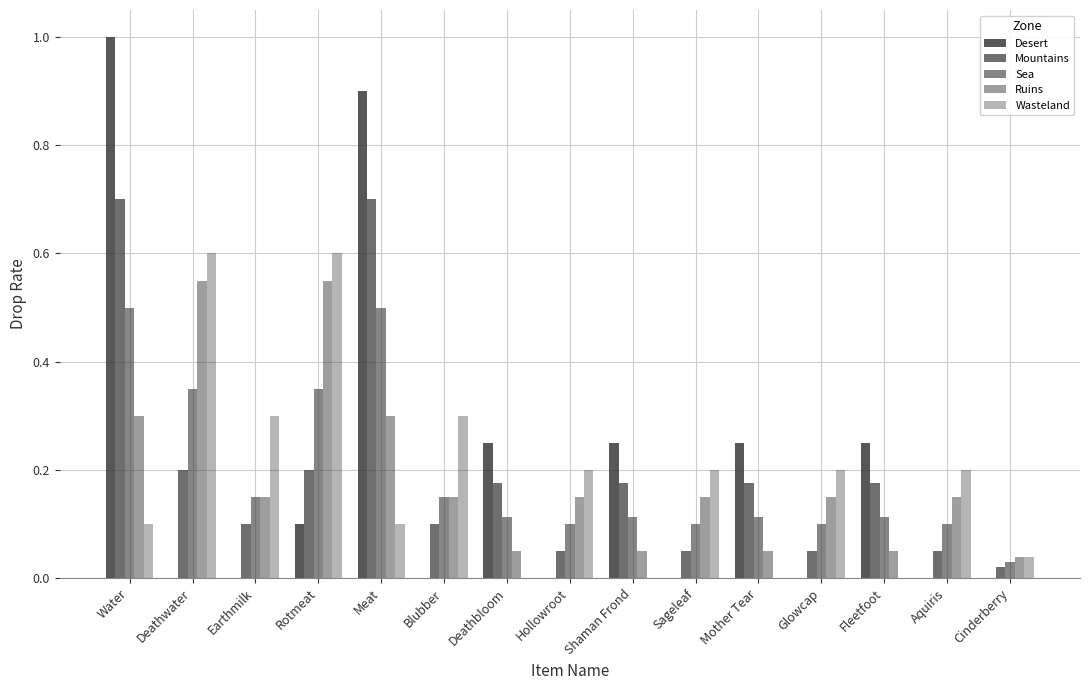

The Ruins series shows 0.1 at Blubber. True or false?

False